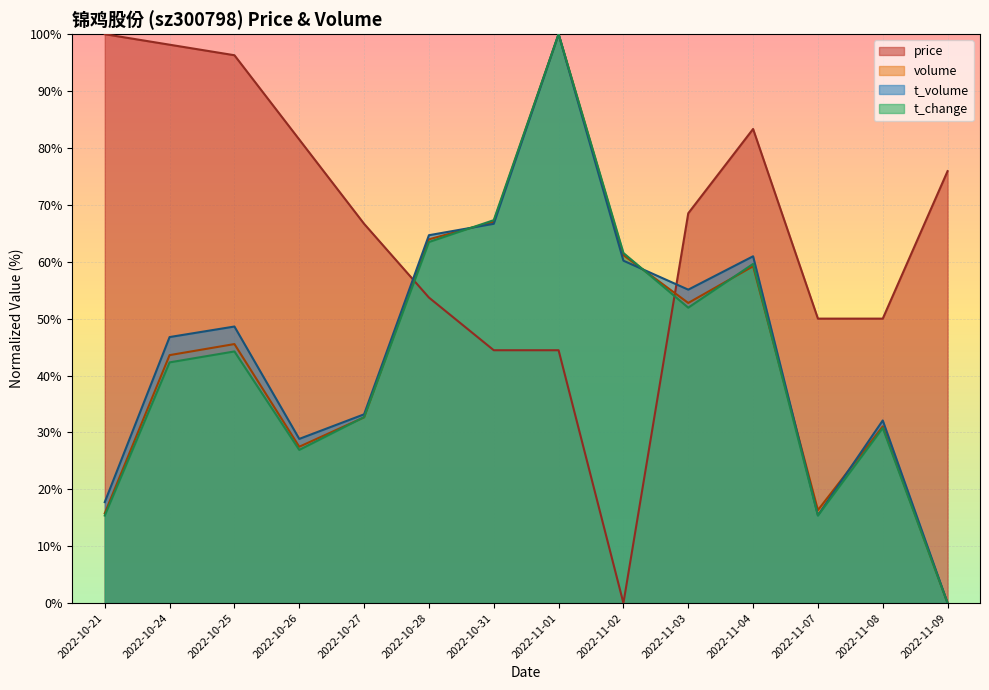

True or false: volume has a value of 31.1 at 2022-11-08.

True